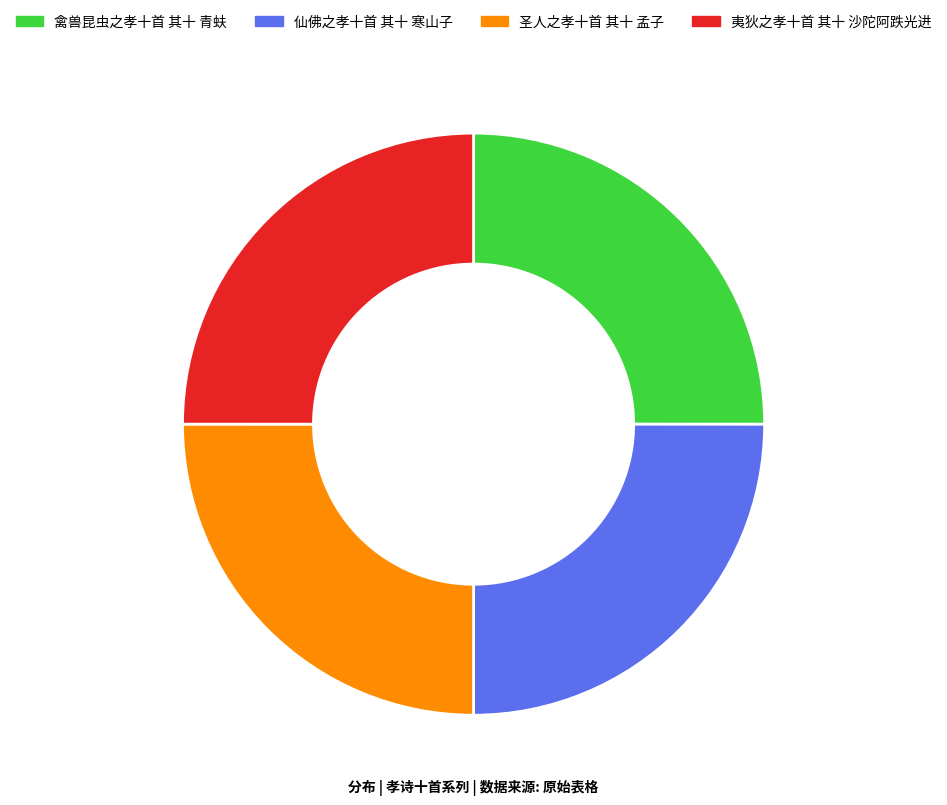

Is it true that 夷狄之孝十首 其十 沙陀阿跌光进 is 11% of the pie?

False